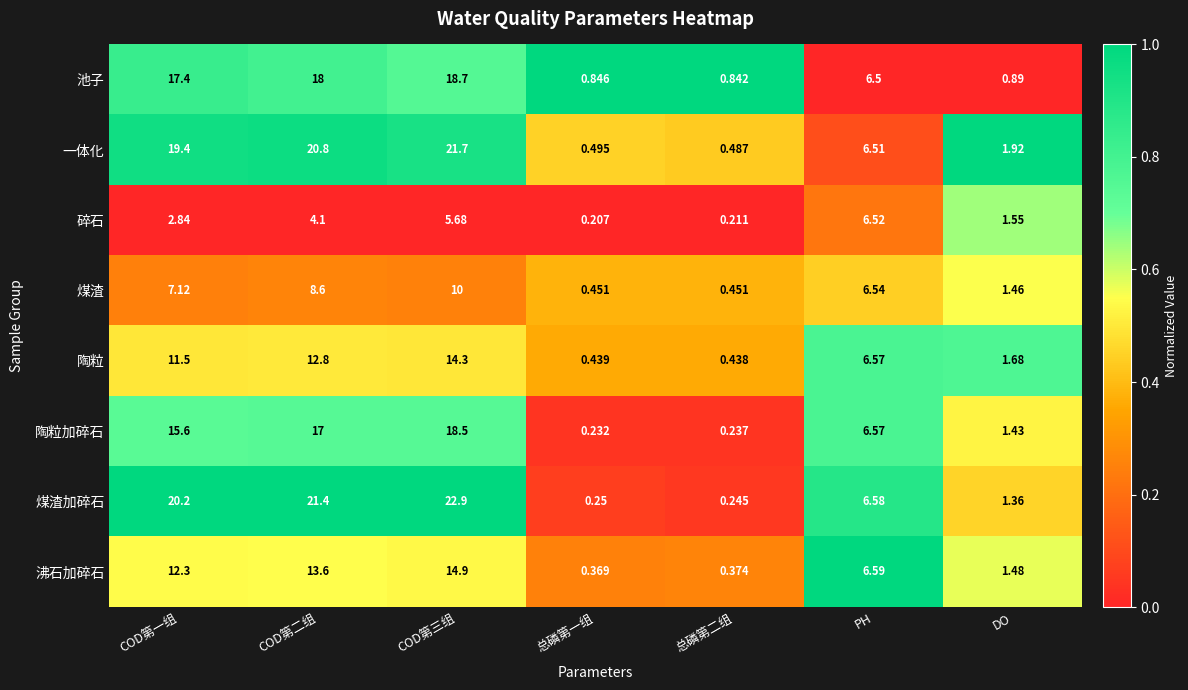

At which category does the chart reach its peak across all series?

COD第三组